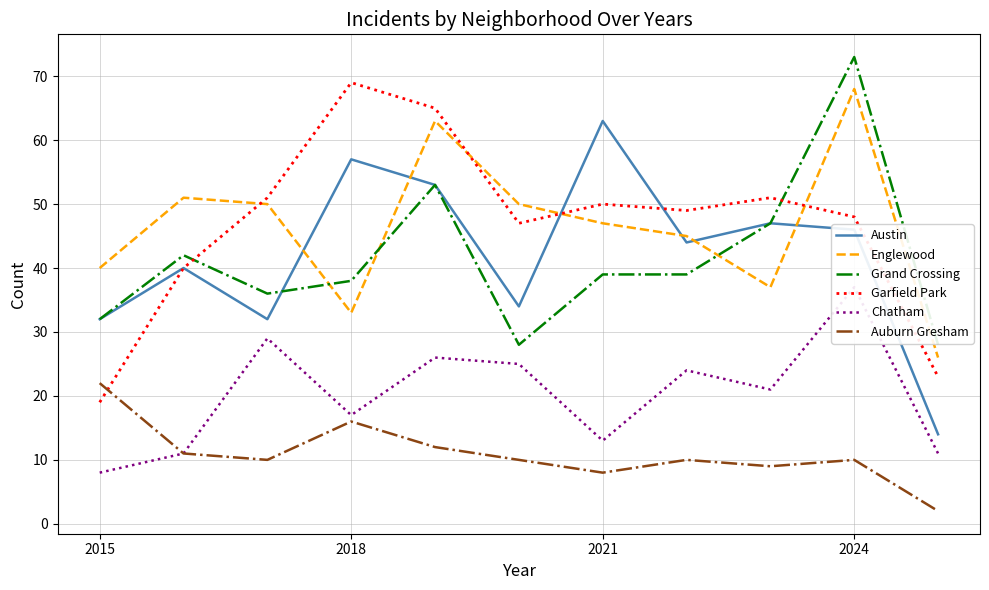

How many series are shown in this chart?

6